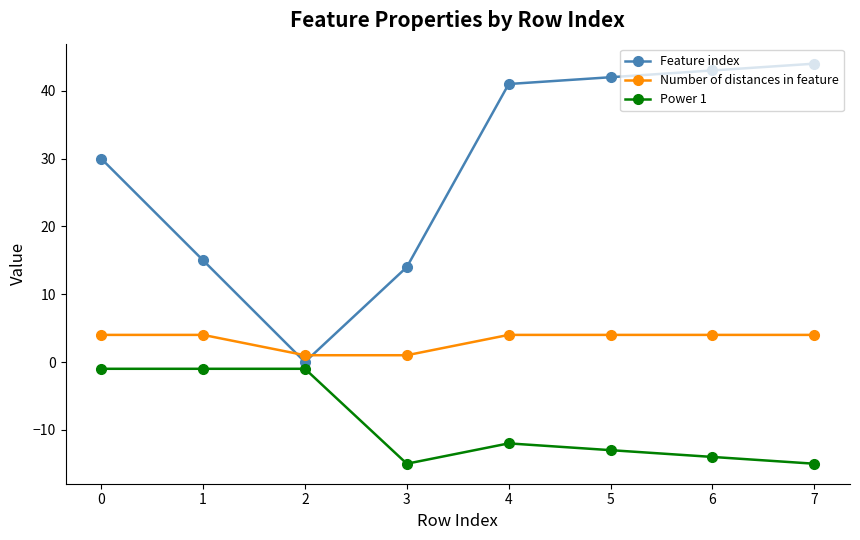

What is the maximum value for Power 1?

-1